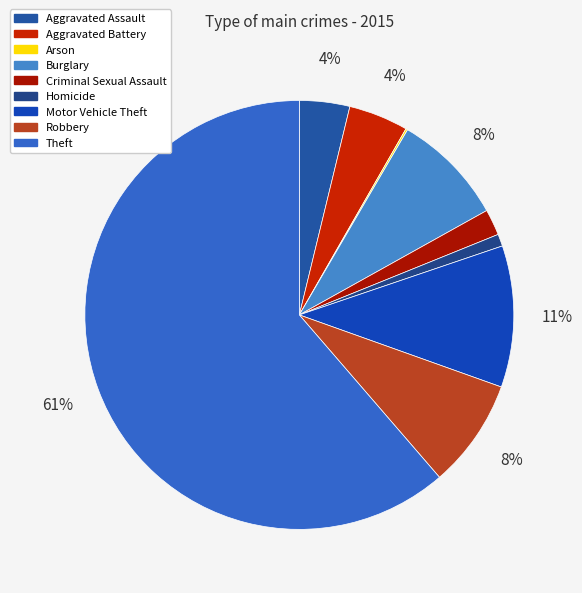

Count the number of slices in the pie.

9